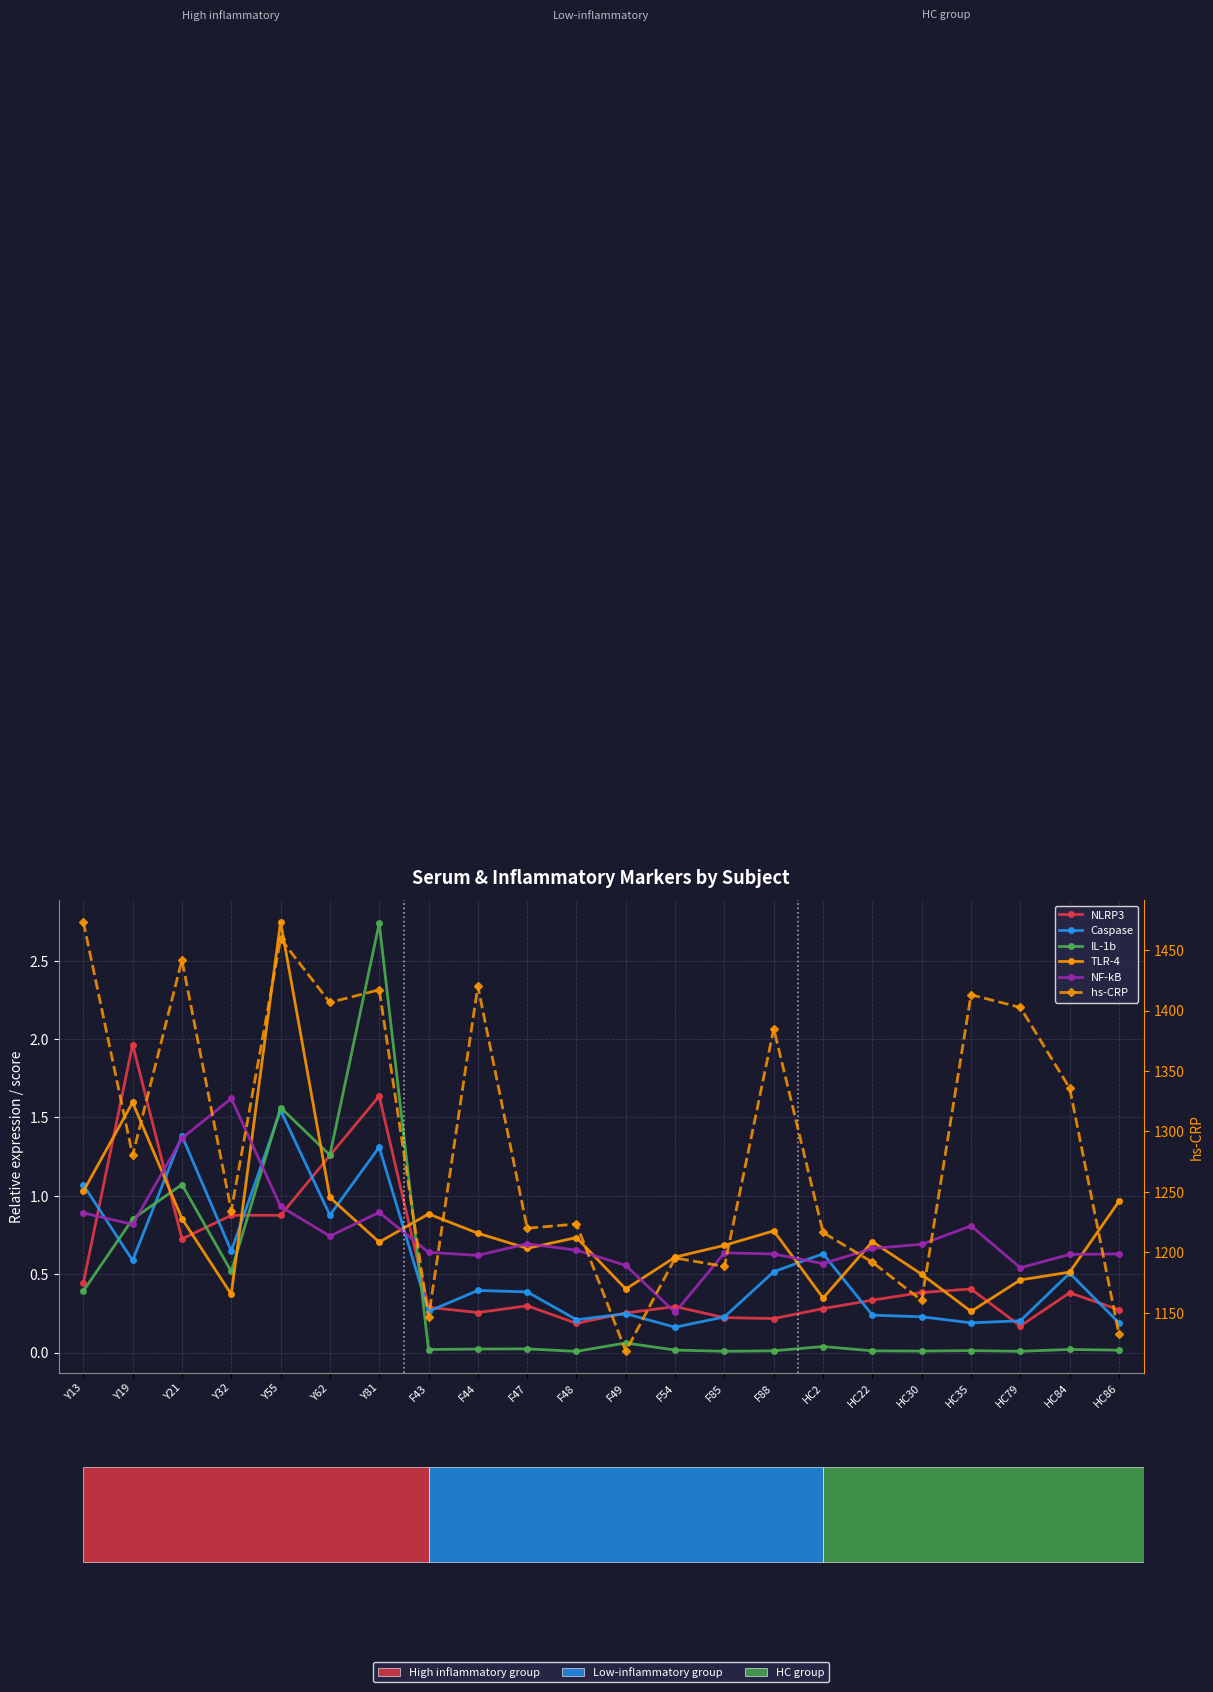

What is the sum of all IL-1b values?

8.7